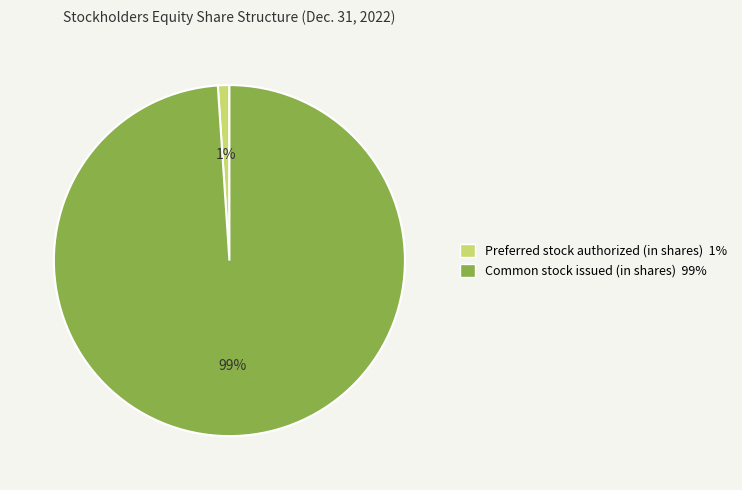

Count the number of slices in the pie.

2